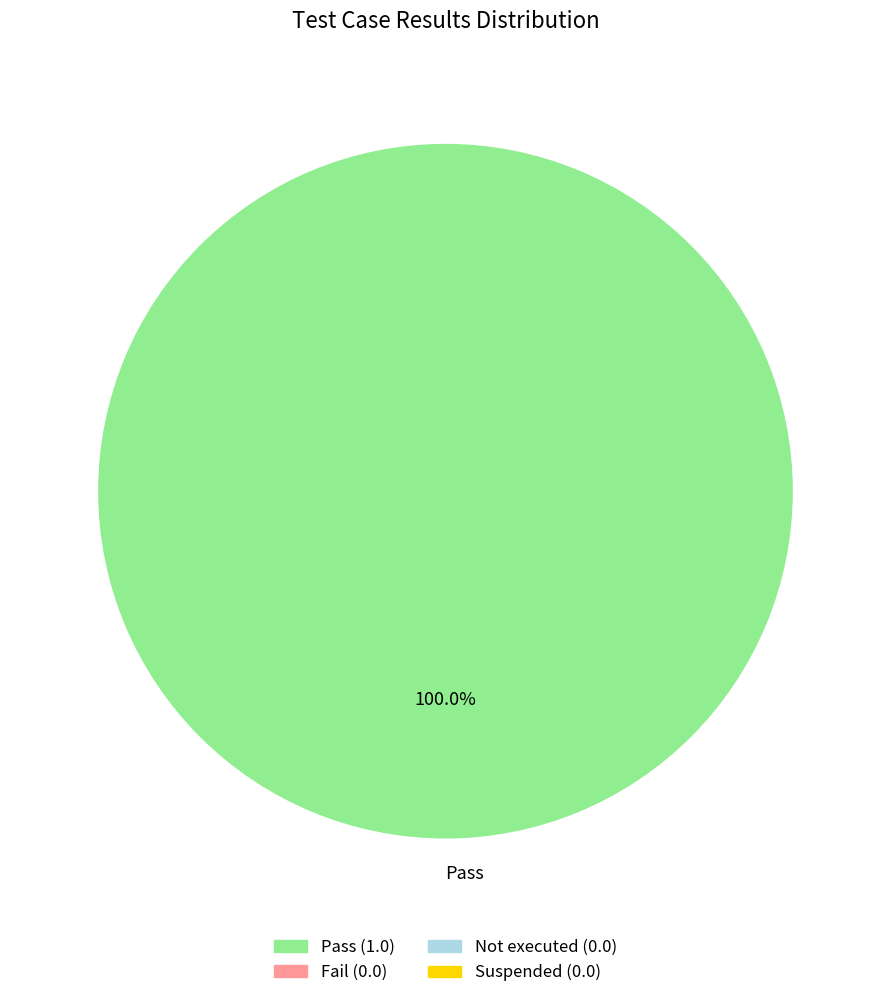

Is it true that Pass is 100% of the pie?

True